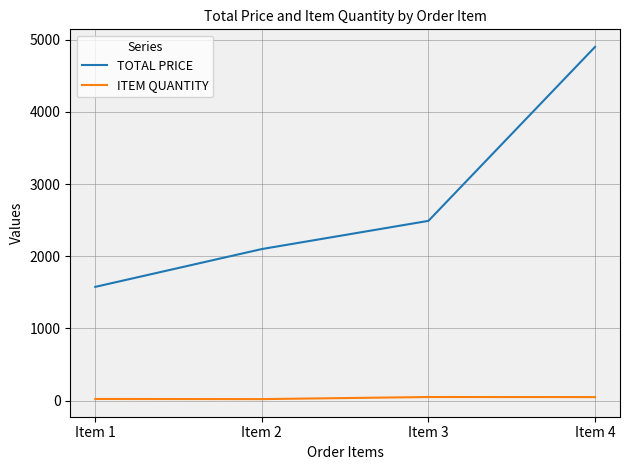

Which series has the widest spread of values?

TOTAL PRICE